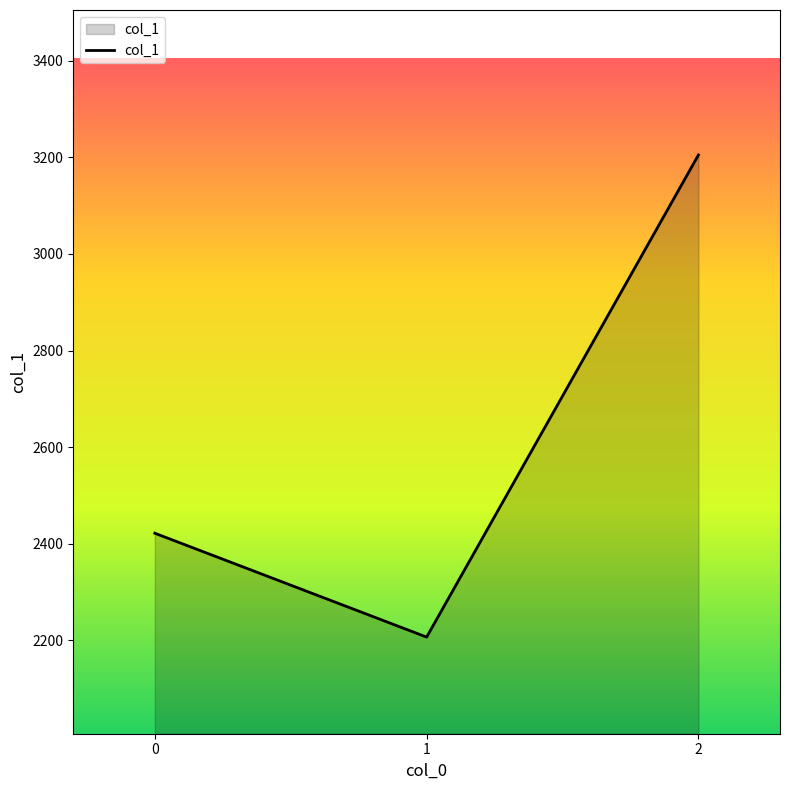

What is the difference between the maximum and second lowest values?

783